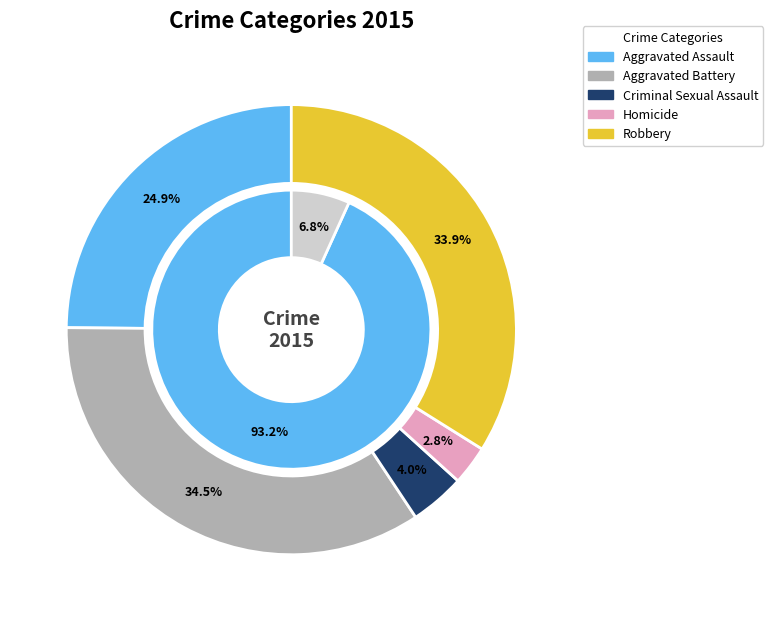

To the nearest percent, what portion does Robbery represent?

34%